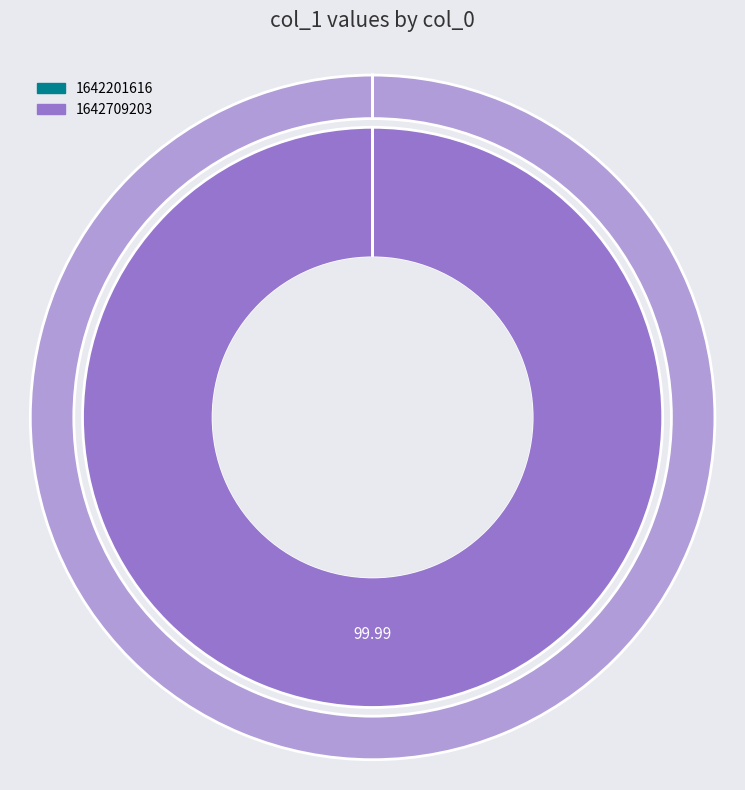

Does 1642201616 represent more than half of the total?

No